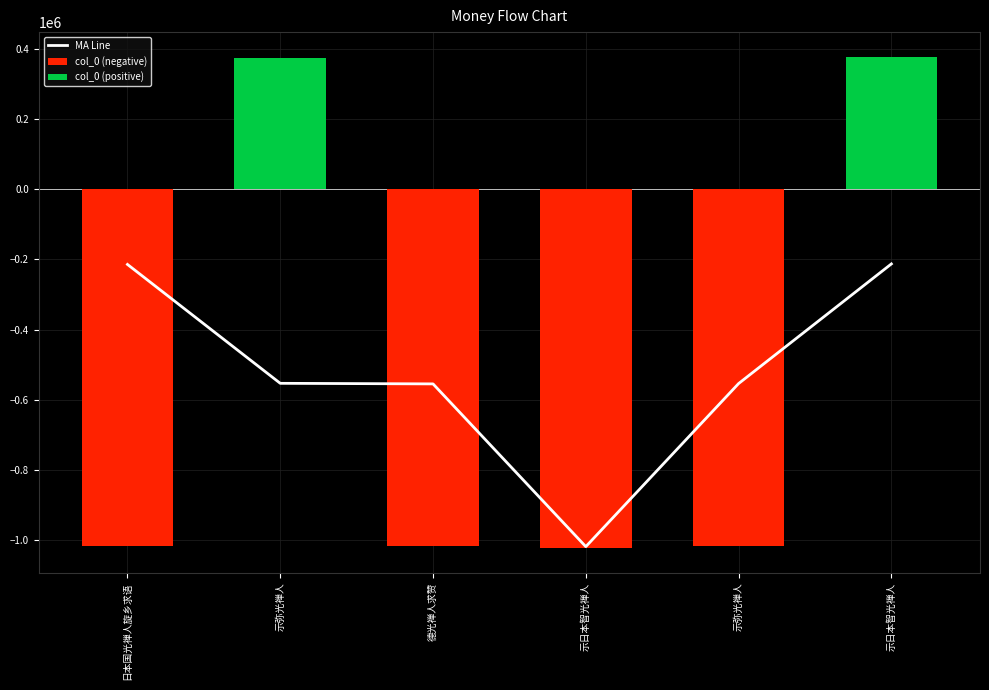

Is it true that the value at 德光禅人求赞 is -113423.7?

False